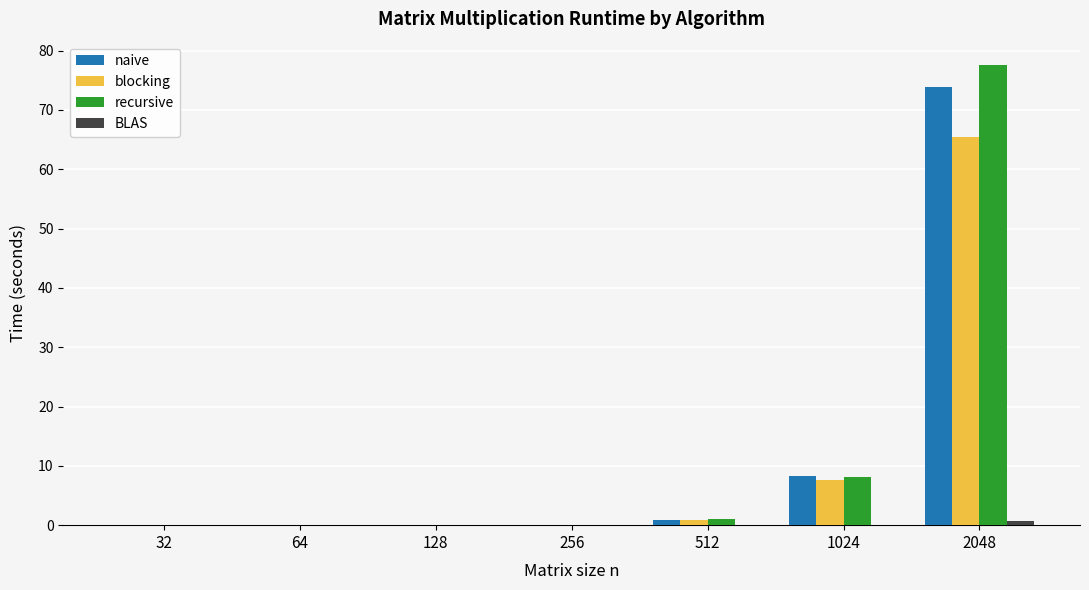

Which label corresponds to the largest value in the chart?

2048